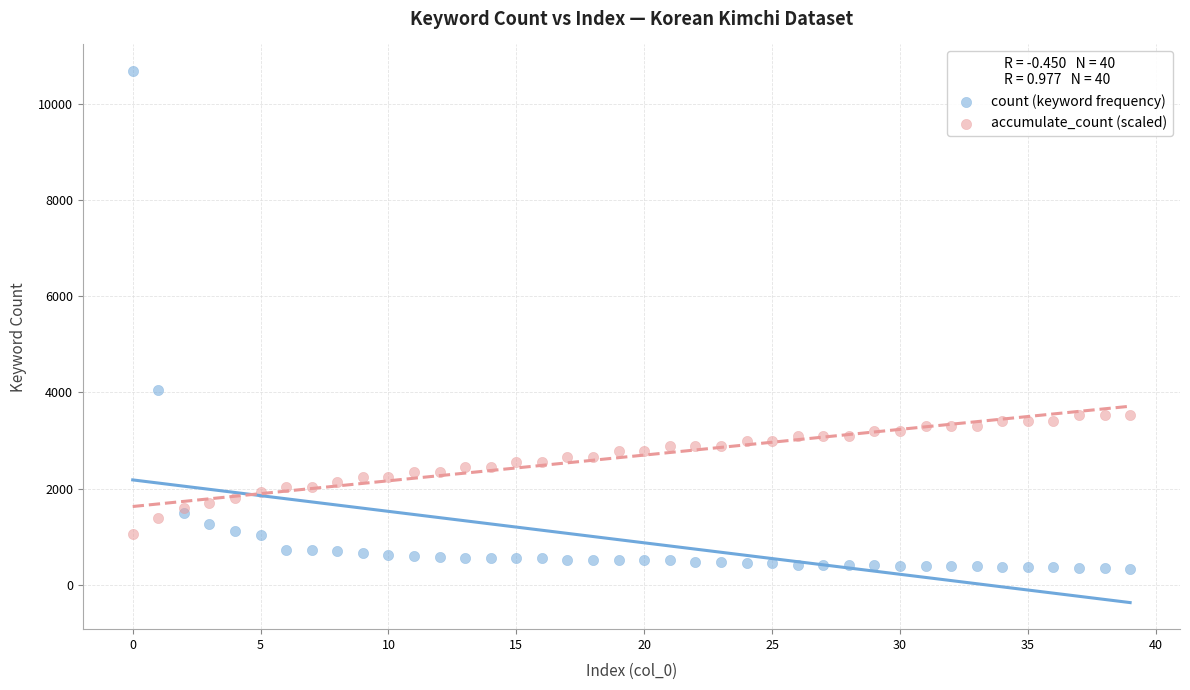

Which series contains the highest Y value?

count (keyword frequency)